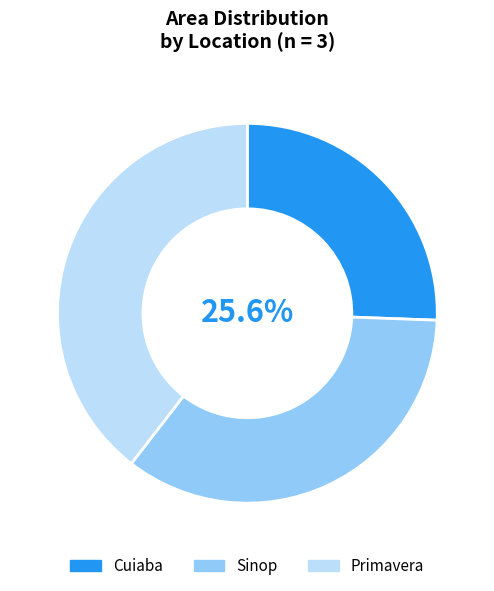

To the nearest percent, what percentage of the pie is Cuiaba?

26%